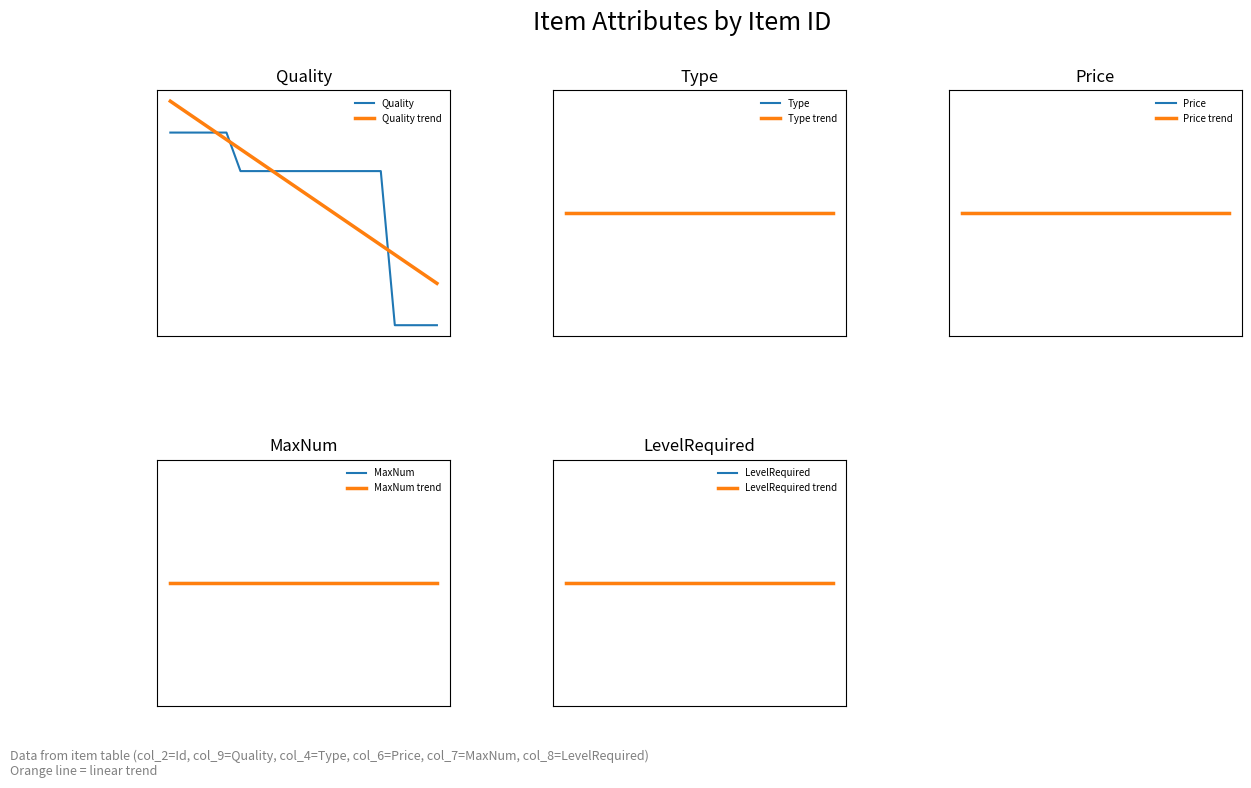

Is this an area chart (filled region under the line)?

No